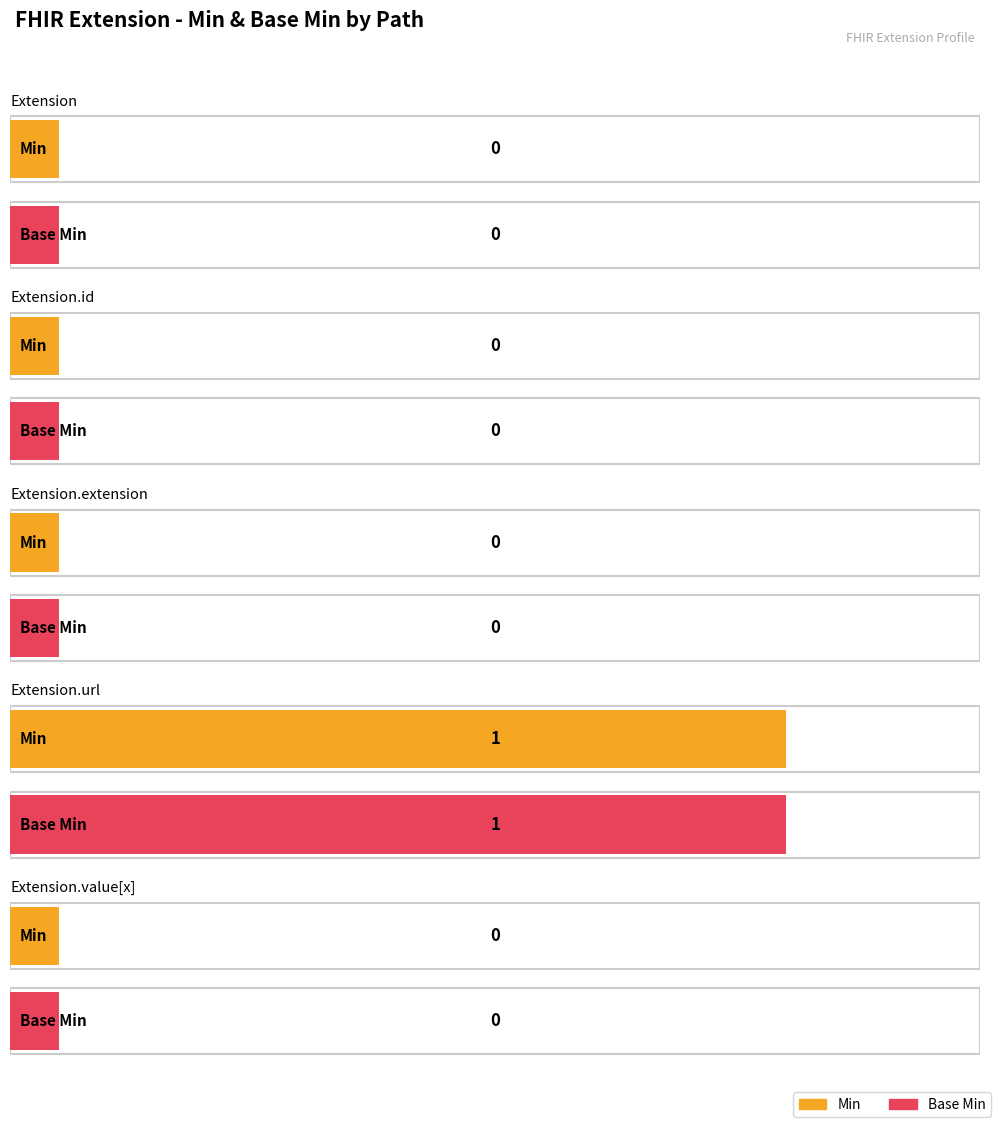

At which label is Base Min closest to 0?

Extension